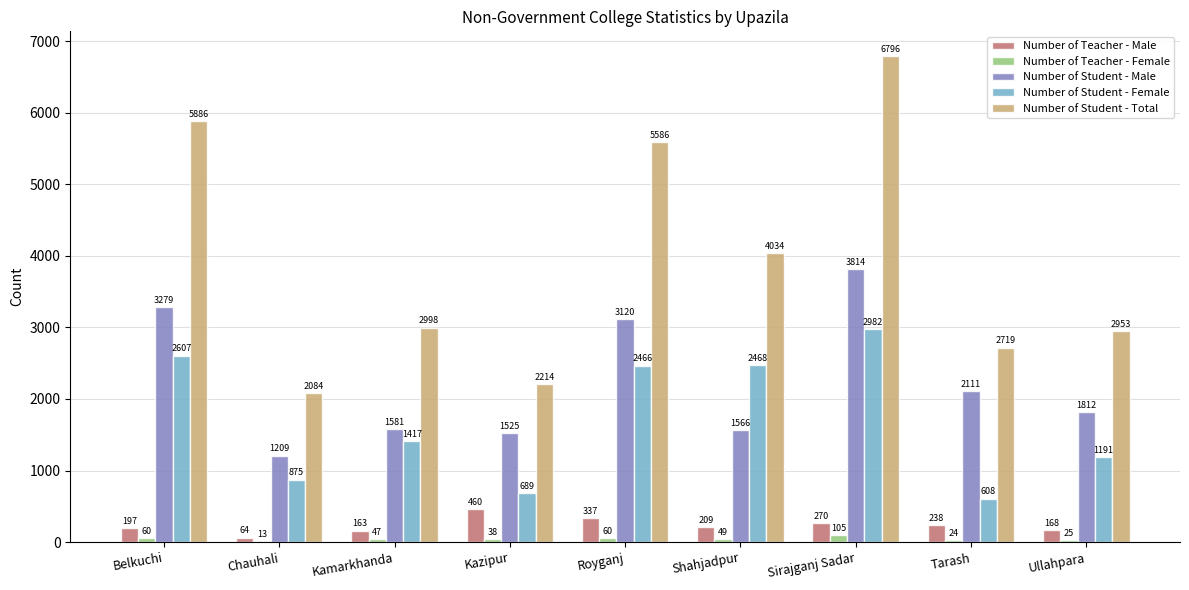

The Number of Student - Total series shows 2673 at Belkuchi. True or false?

False